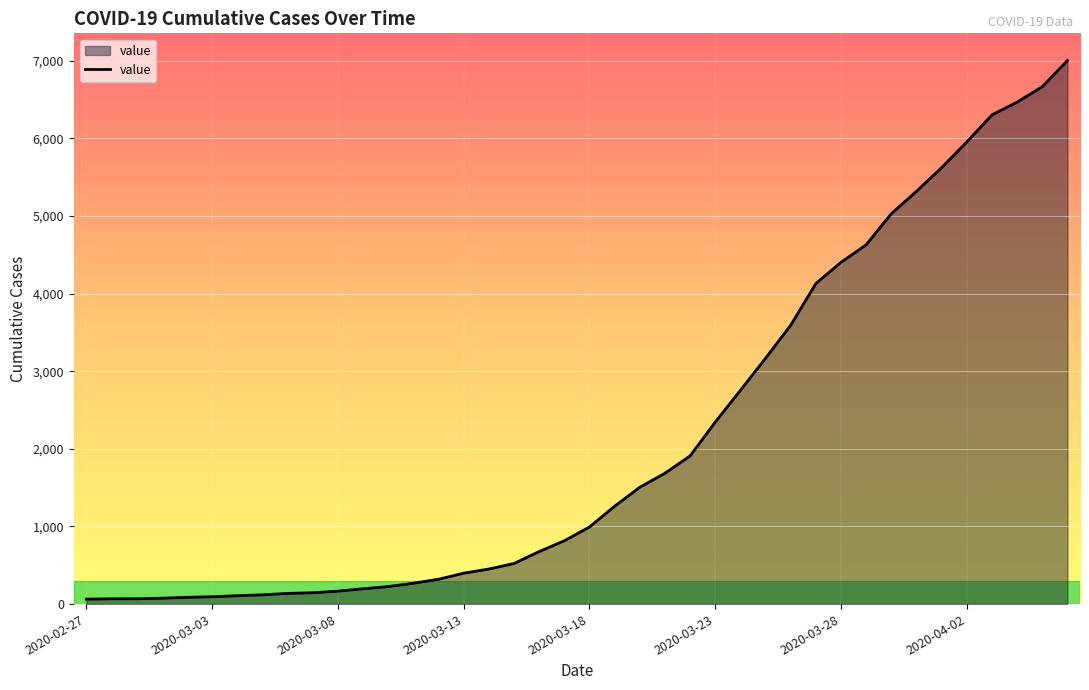

What is the smallest value displayed?

64